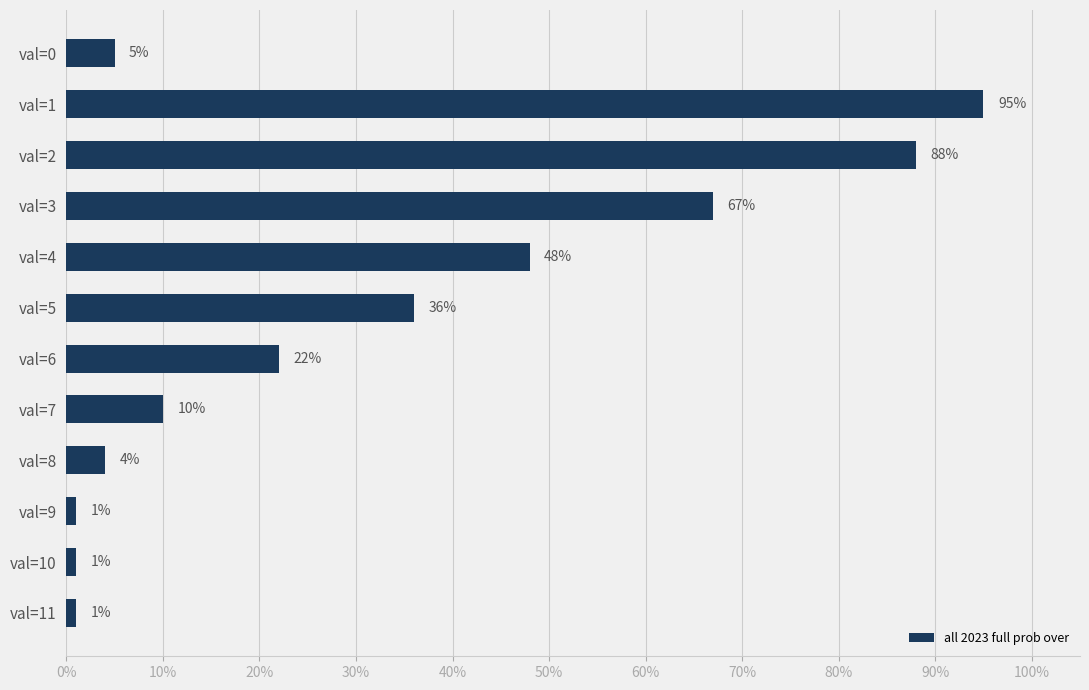

What is the value of the 7th bar from the top?

22